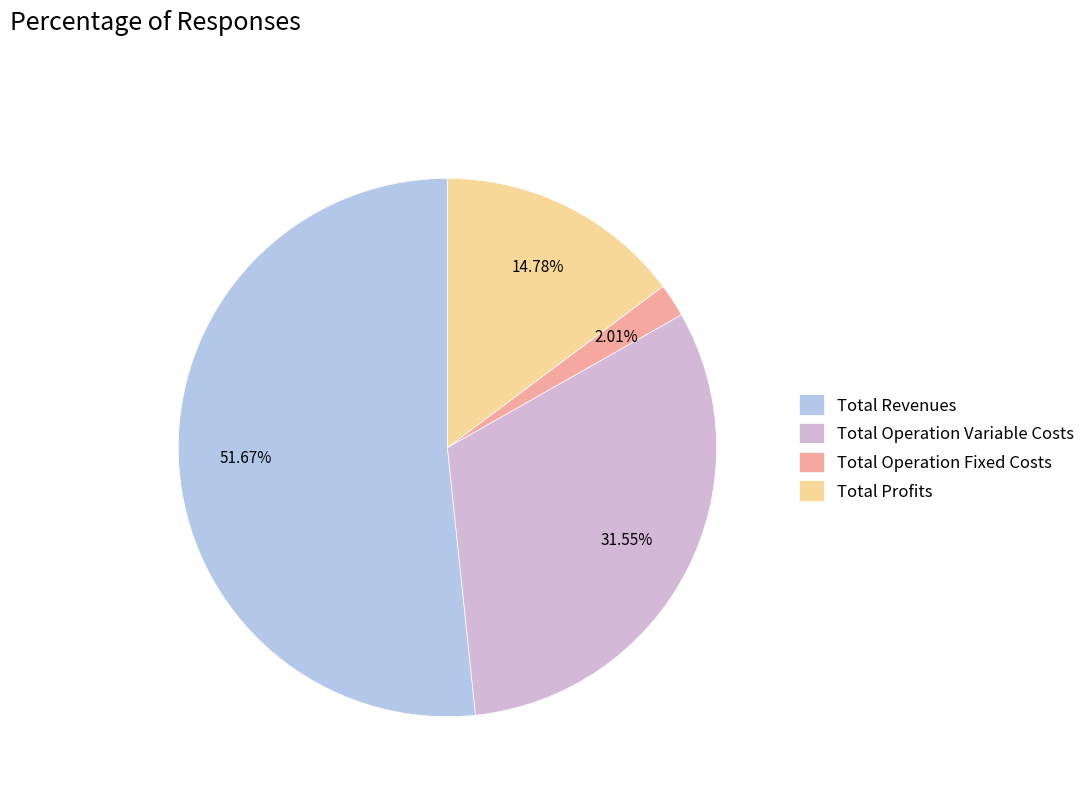

The Total Operation Fixed Costs slice represents 2% of the pie. True or false?

True